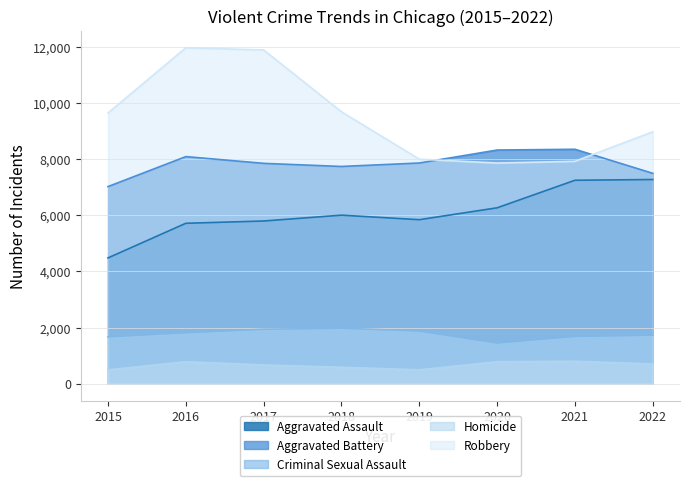

Between 2020 and 2022, which is larger?

2022